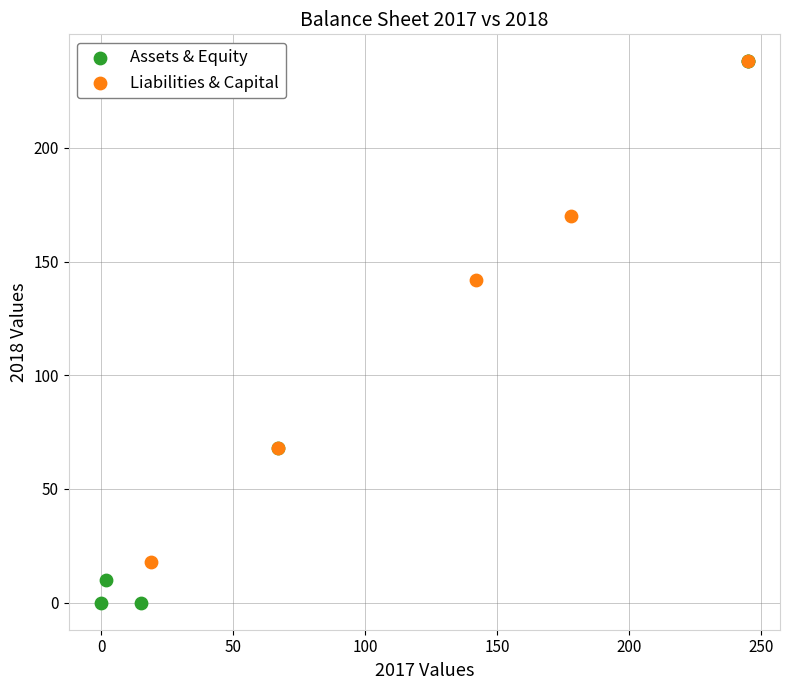

Which series has the widest spread of Y values?

Assets & Equity